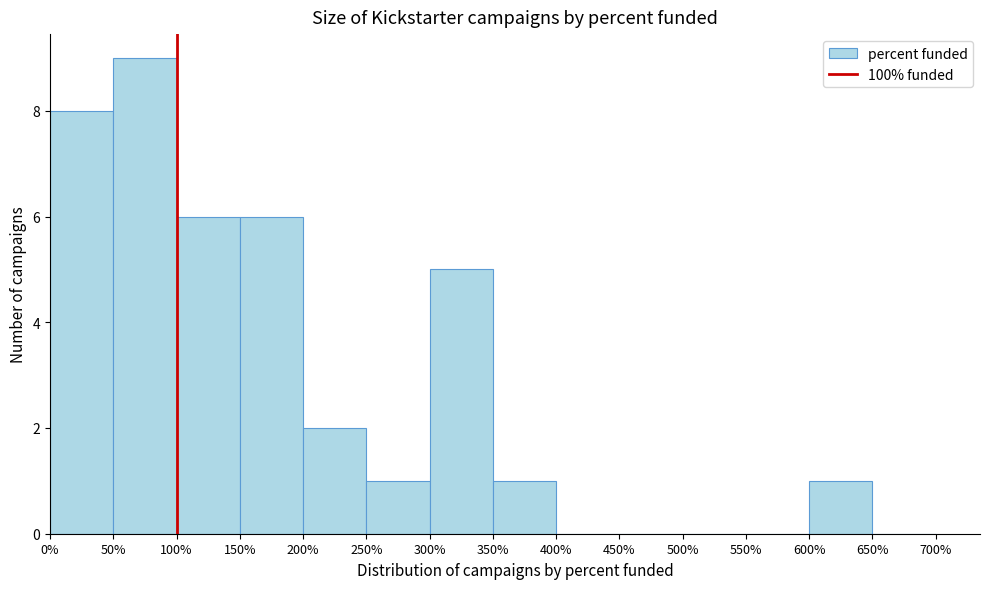

Reading left to right, transcribe this chart: for each bar, give the range it covers on the x-axis and its height. The values are not printed on the chart, so give them approximately, as read against the axis.

0% to 50%: 8
50% to 100%: 9
100% to 150%: 6
150% to 200%: 6
200% to 250%: 2
250% to 300%: 1
300% to 350%: 5
350% to 400%: 1
400% to 450%: 0
450% to 500%: 0
500% to 550%: 0
550% to 600%: 0
600% to 650%: 1
650% to 700%: 0